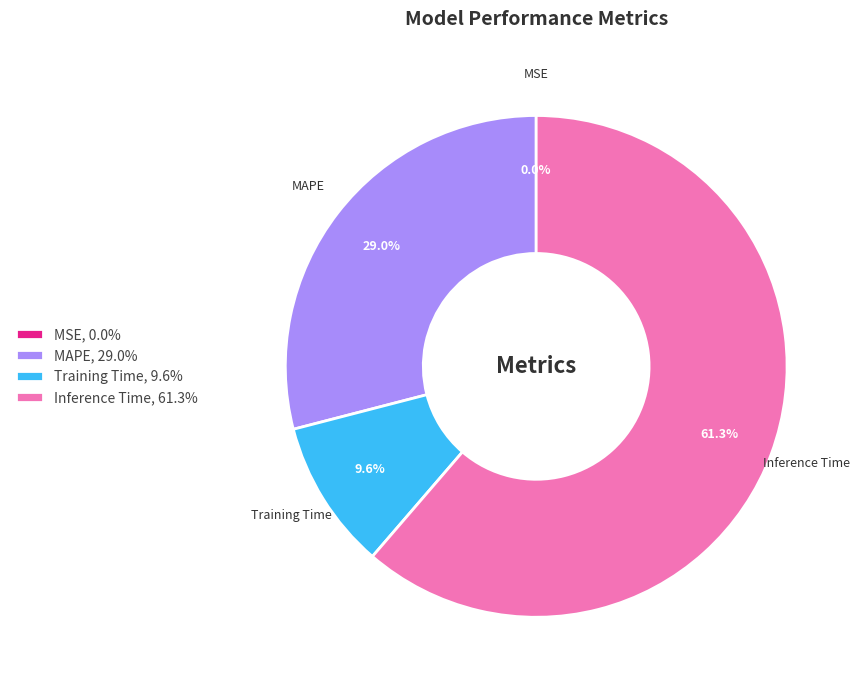

The MAPE slice represents 29% of the pie. True or false?

True